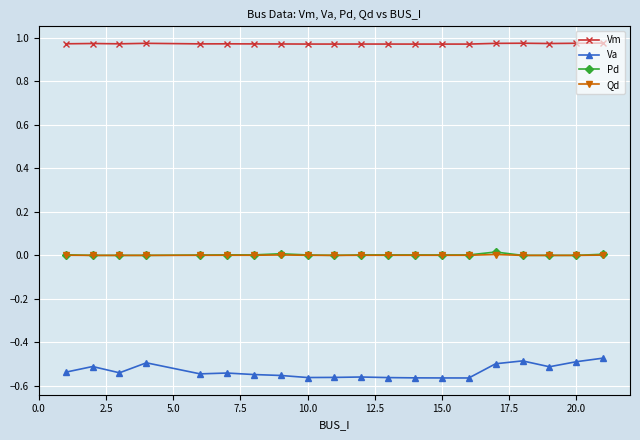

Which series has the largest range (max minus min)?

Va